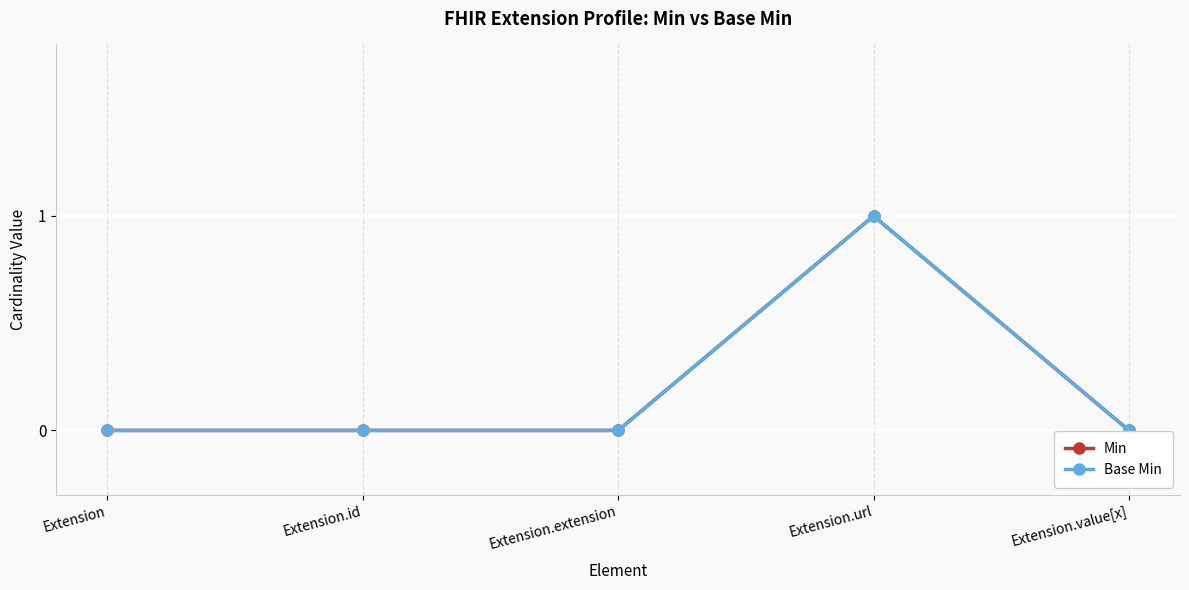

True or false: Base Min and Min cross at least once.

False